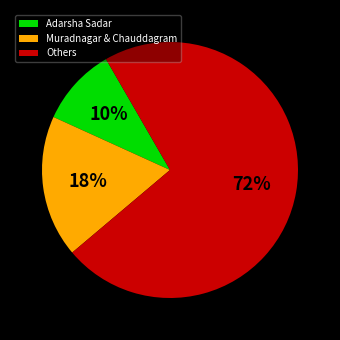

Is the sum of Adarsha Sadar and Others greater than half?

Yes